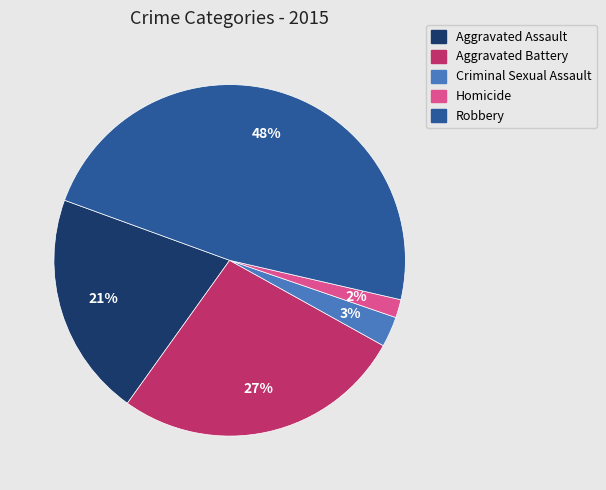

To the nearest percent, what portion does Aggravated Battery represent?

27%